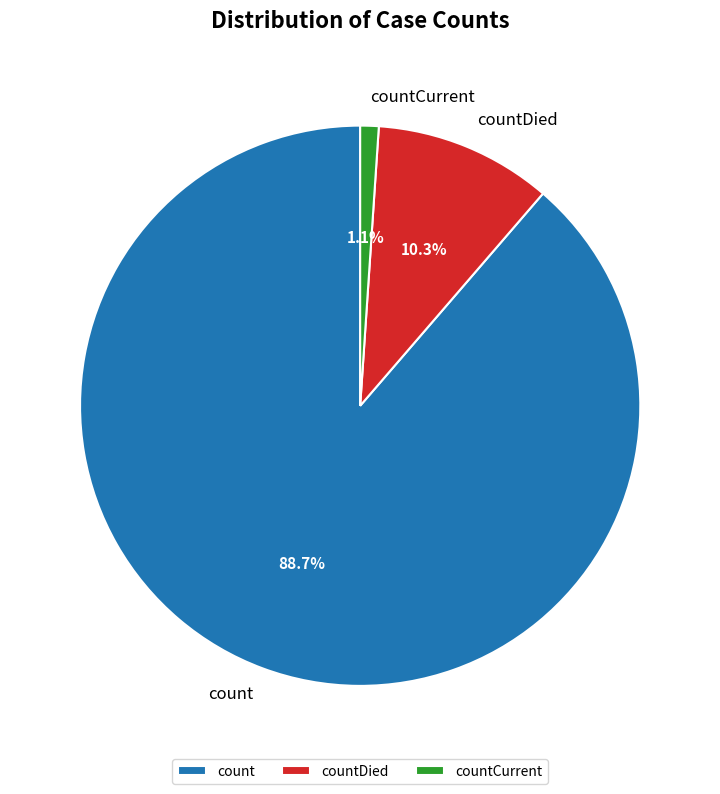

Which has a higher value, count or countCurrent?

count